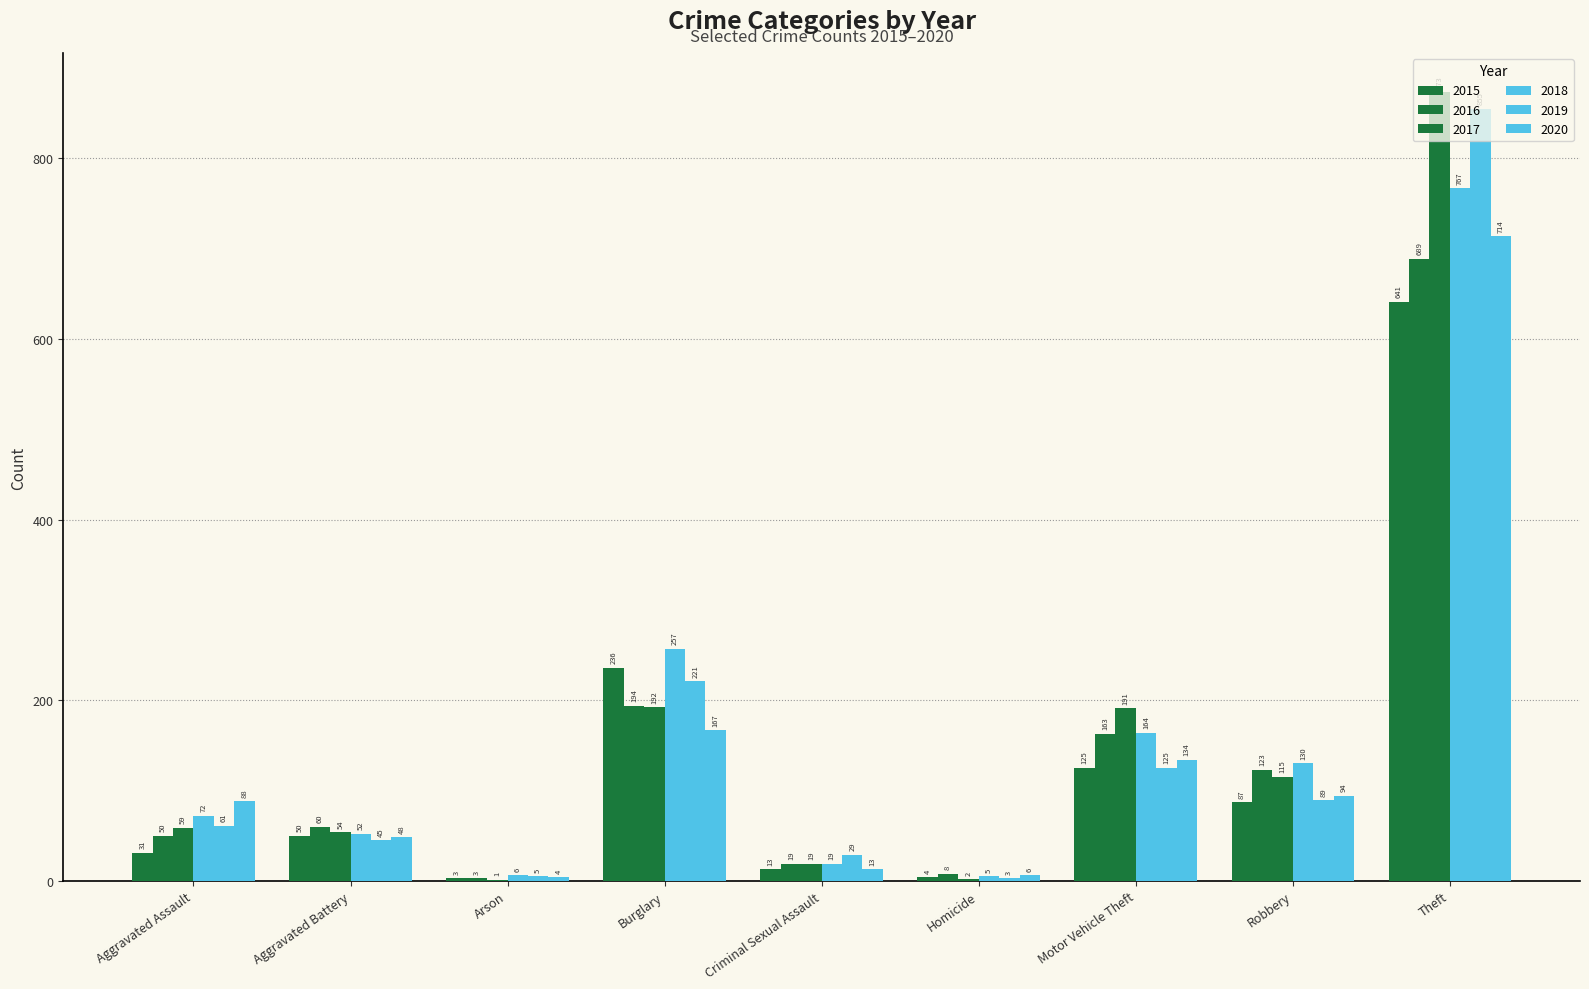

Which label corresponds to the largest value in the chart?

Theft